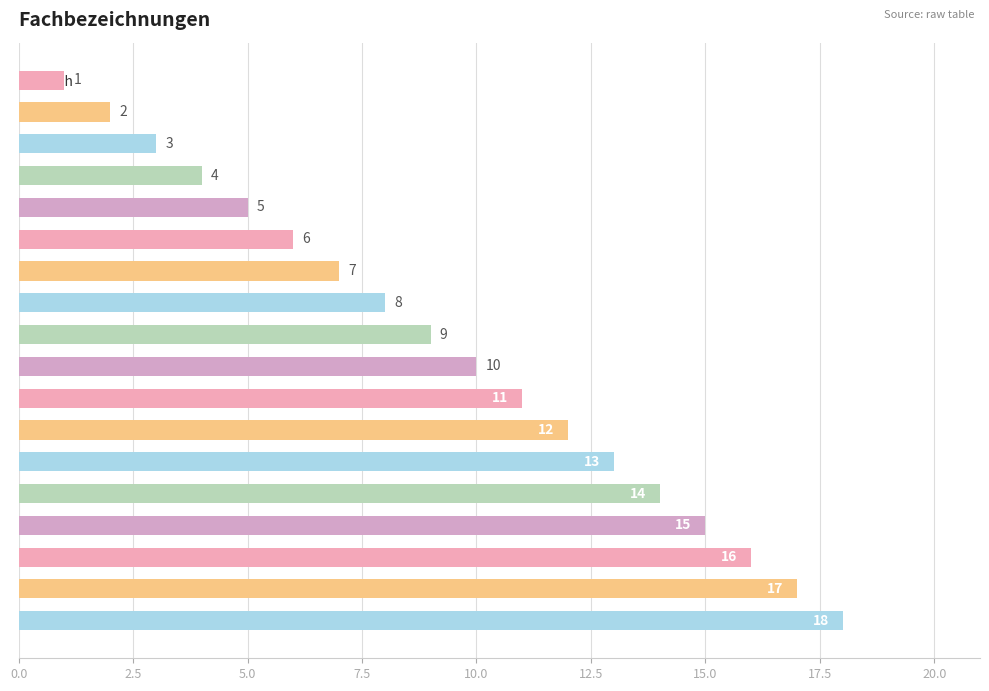

The chart shows a value of 3 at Franzoesisch. True or false?

True